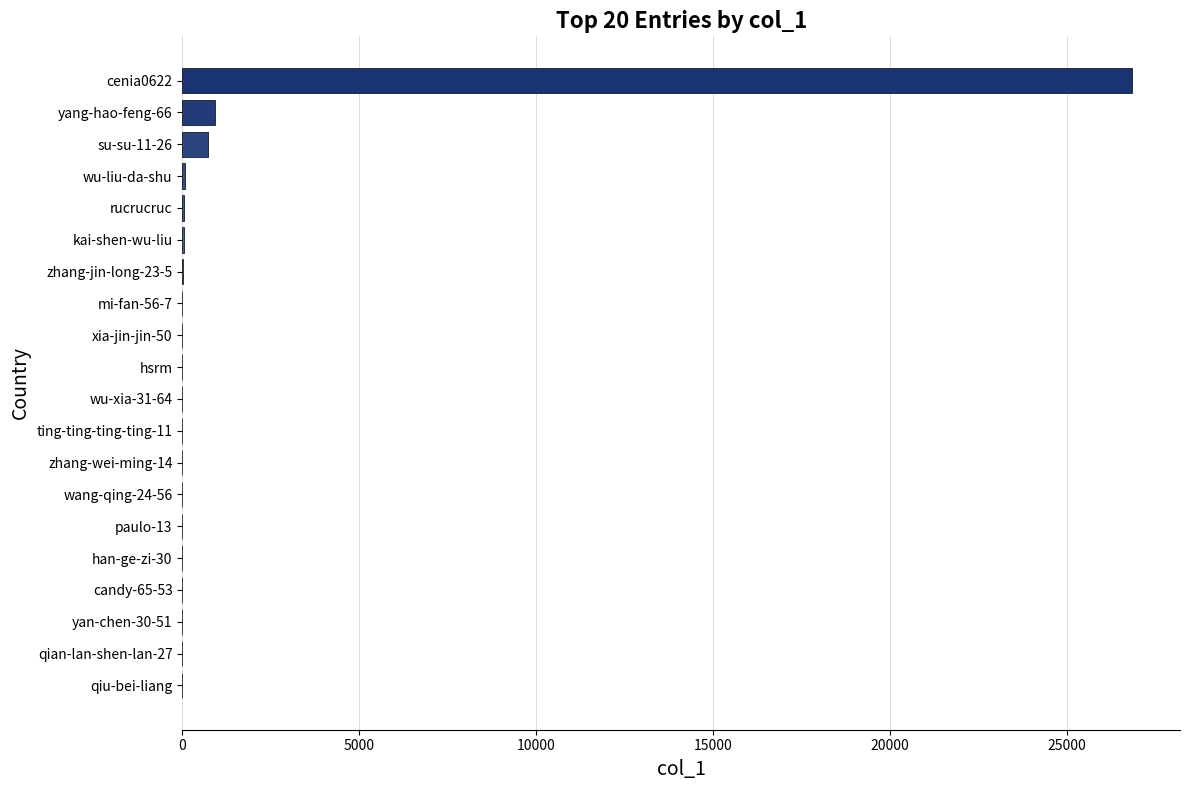

At which category does the chart reach its peak across all series?

cenia0622